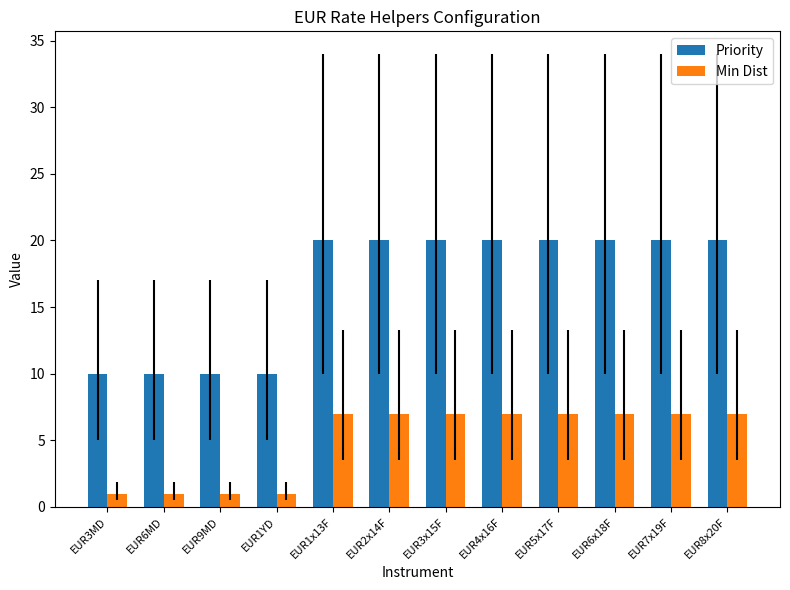

At EUR7x19F, list the series in order from smallest to largest.

Min Dist, Priority